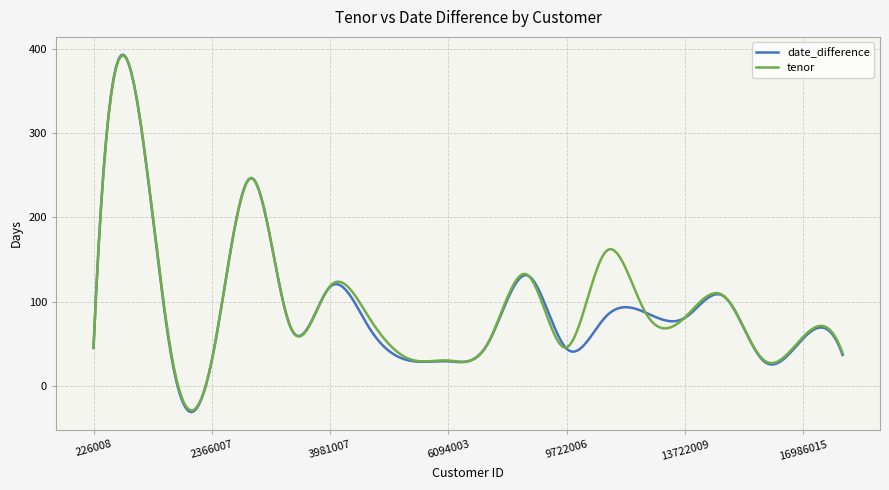

Does the chart display data point markers on the line(s)?

No